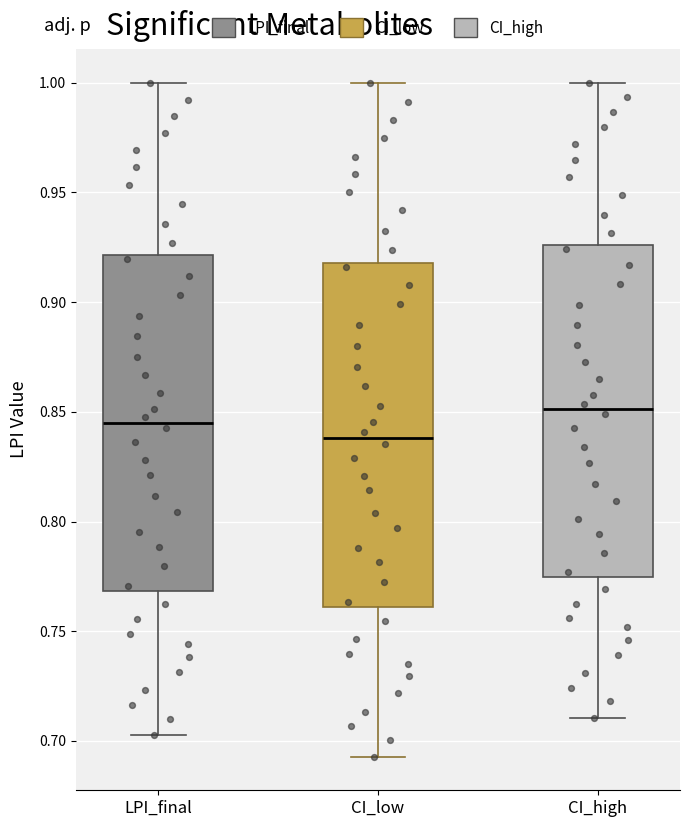

Reading left to right, read every box against the y-axis: the position of its median line, the range the box covers, and the ends of its whiskers. The values are not printed on the chart, so give them approximately, as read against the axis.

LPI_final: median 0.845, box 0.770 to 0.920, whiskers 0.705 to 1.000
CI_low: median 0.840, box 0.760 to 0.920, whiskers 0.695 to 1.000
CI_high: median 0.850, box 0.775 to 0.925, whiskers 0.710 to 1.000